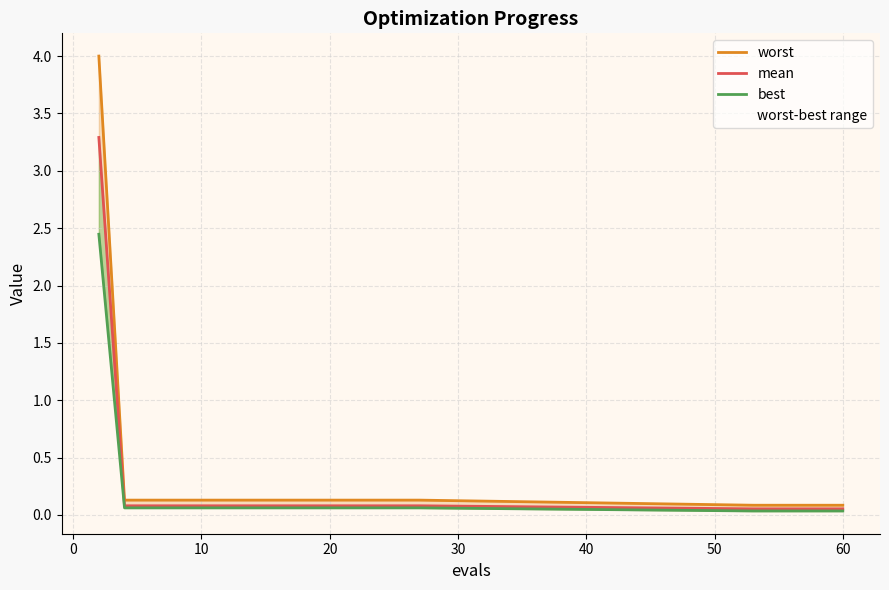

True or false: mean has a value of 0.1 at 20.

False